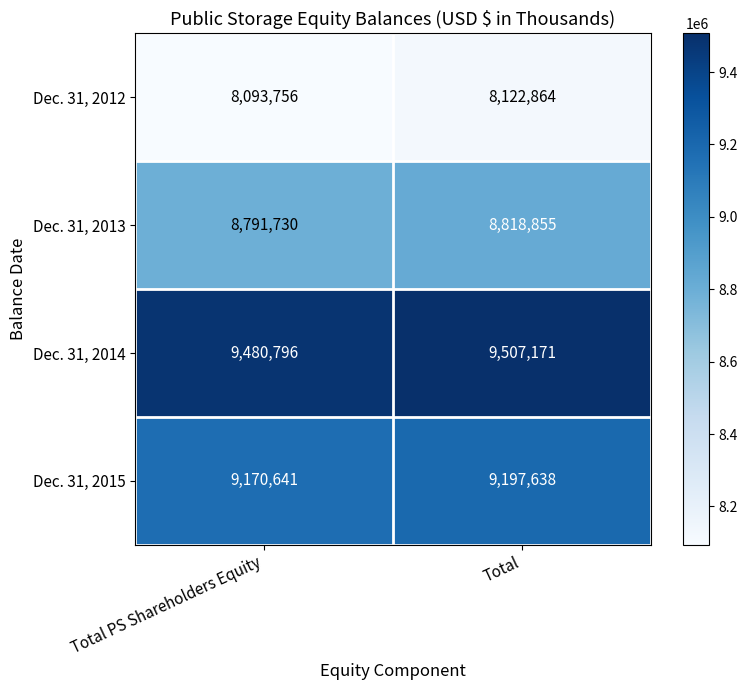

Which series changed the most between Total PS Shareholders Equity and Total?

Dec. 31, 2012